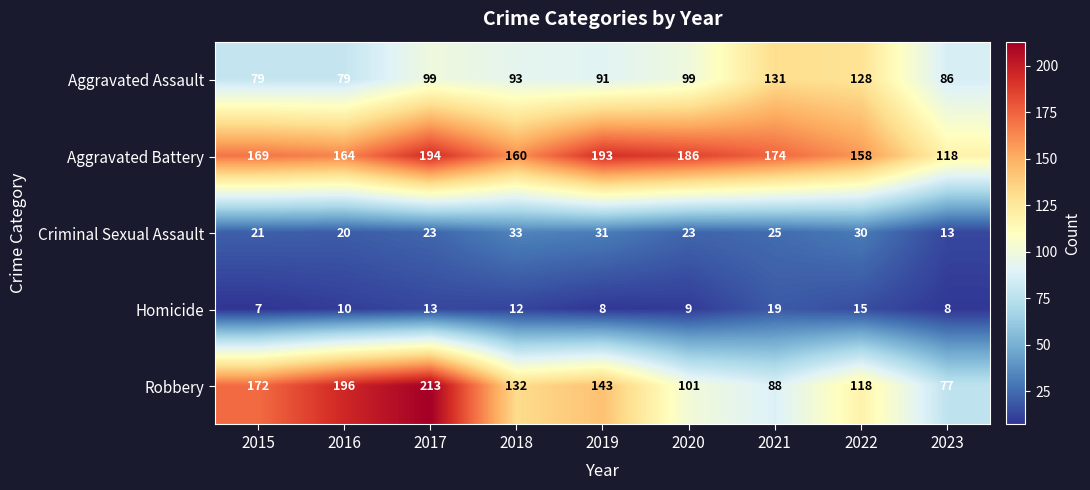

Where is Robbery nearest to the value 145?

2019